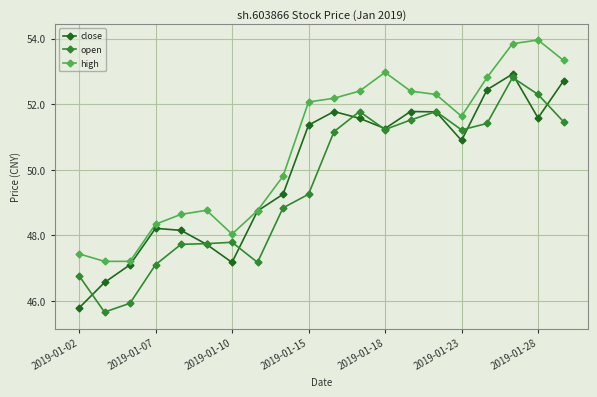

At how many categories does at least one series exceed 47?

20